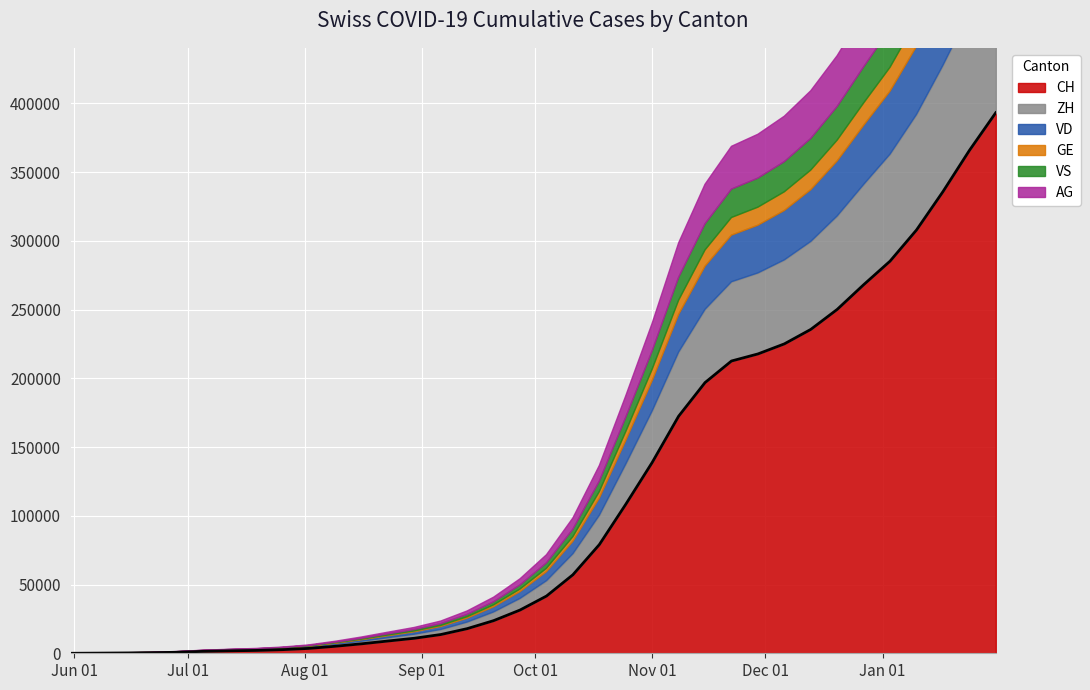

What is the sum of all ZH values?

1095793